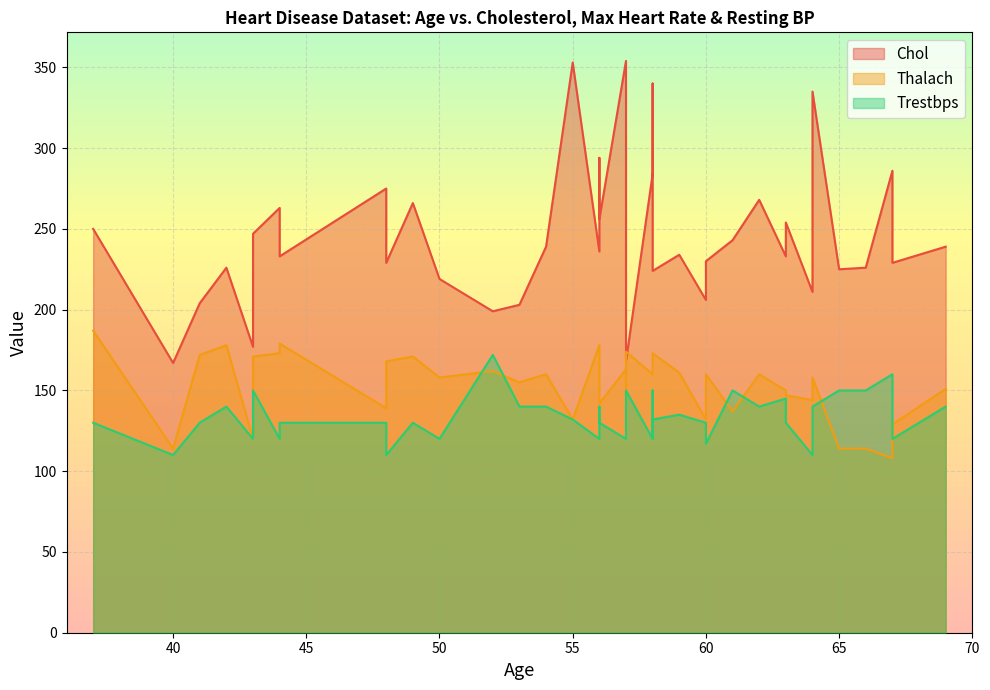

At which category does Thalach reach its first local peak?

37